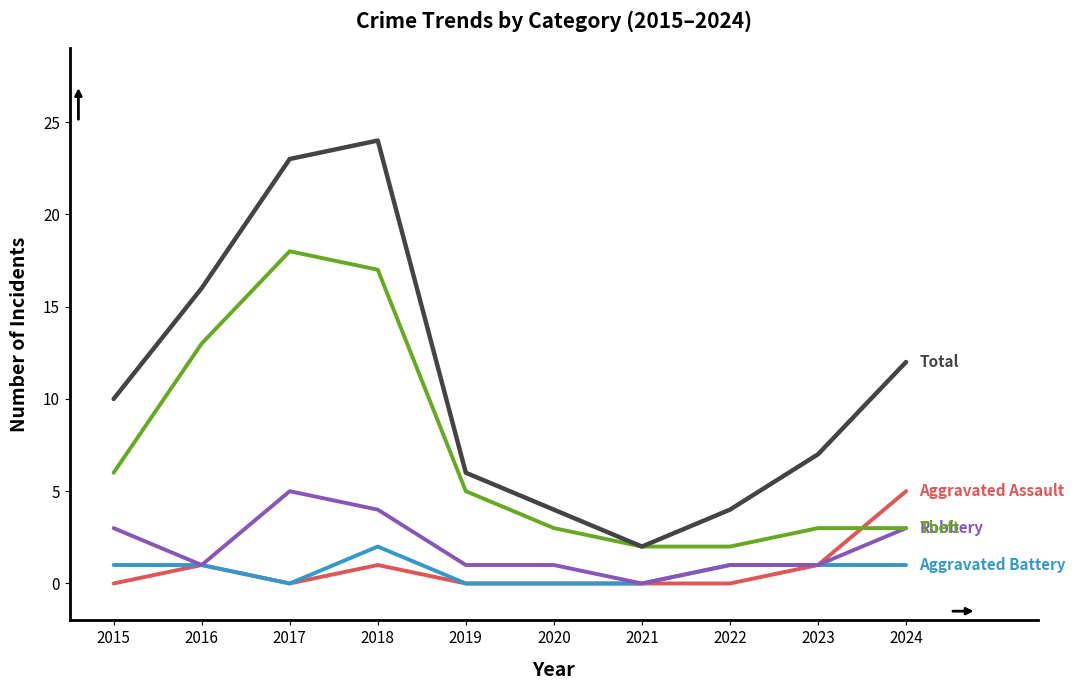

What is the total value across all series at 2023?

13